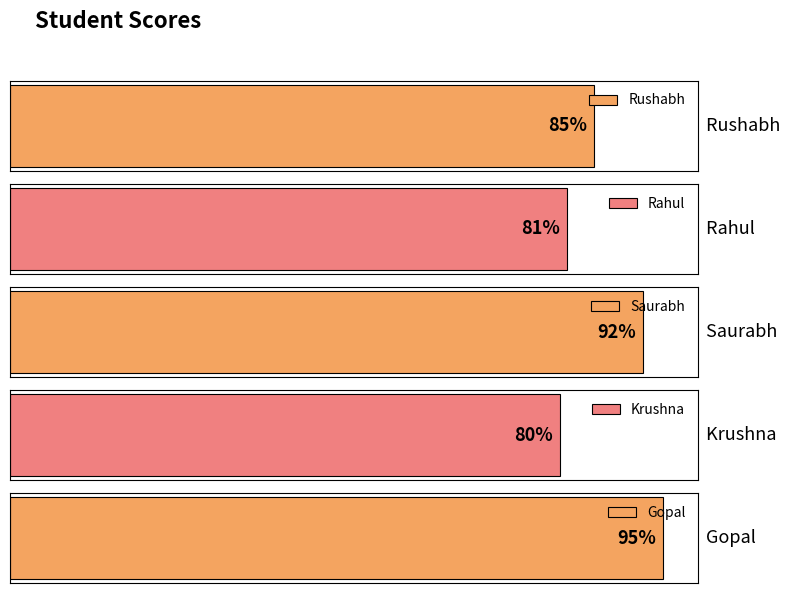

How many bars are there in total?

5